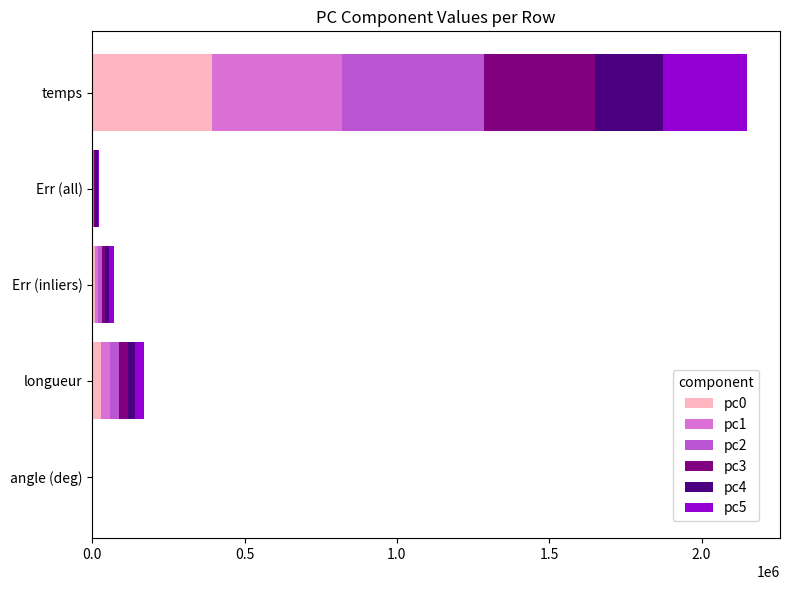

Which category has the highest value in the pc0 series?

temps